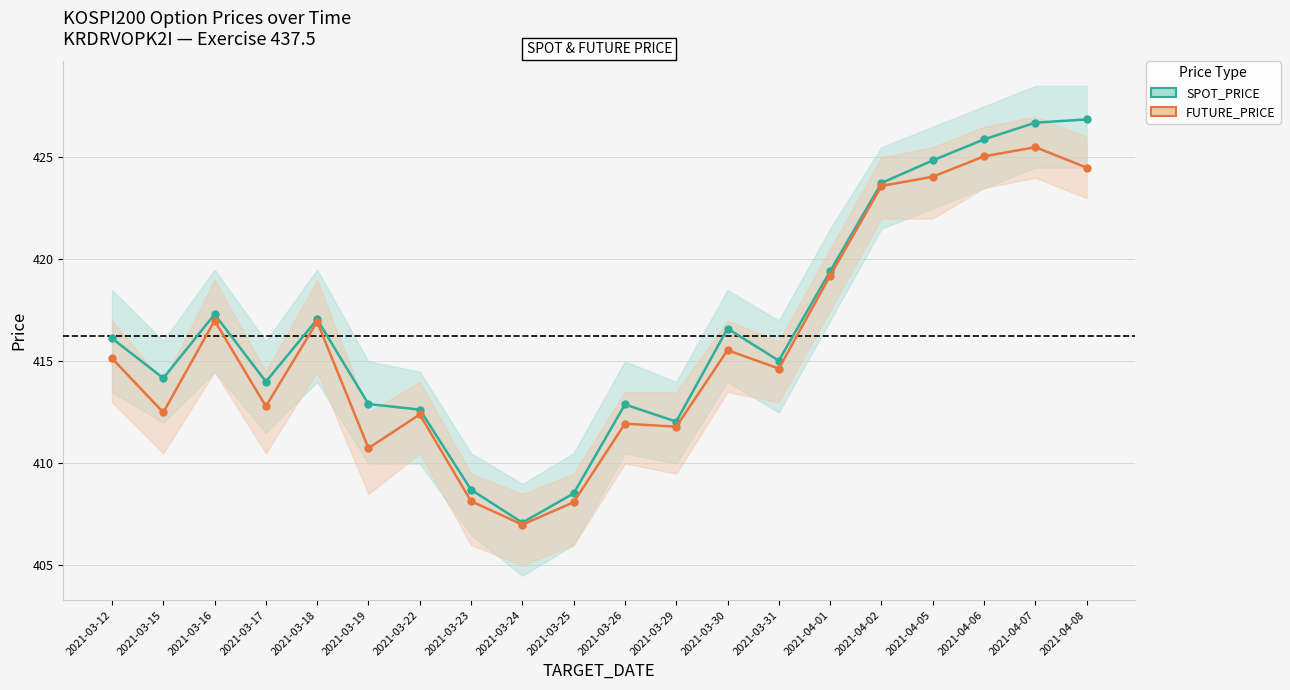

True or false: SPOT_PRICE and FUTURE_PRICE intersect in this chart.

False